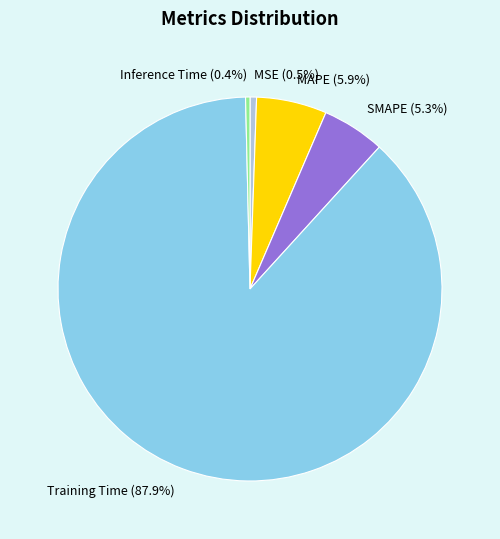

To the nearest percent, what is the difference between the Training Time and MAPE slice percentages?

82%